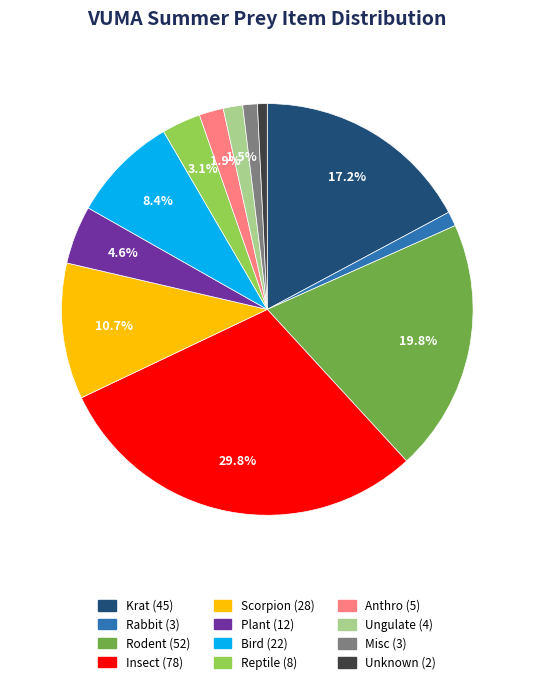

The Rabbit slice represents 13% of the pie. True or false?

False